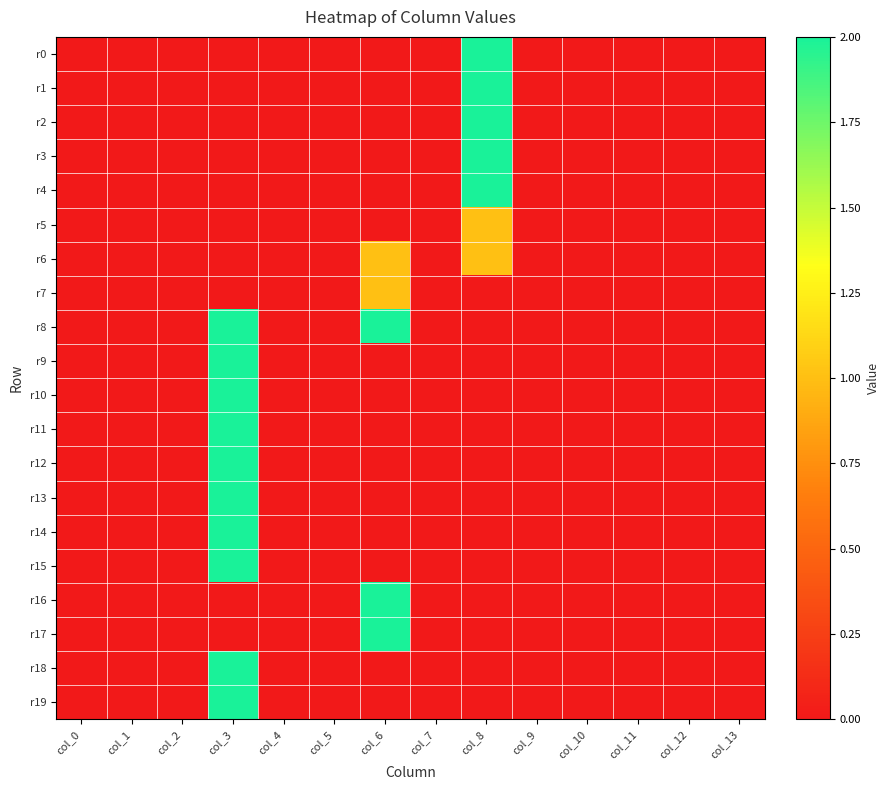

At which category does the chart reach its minimum across all series?

col_0